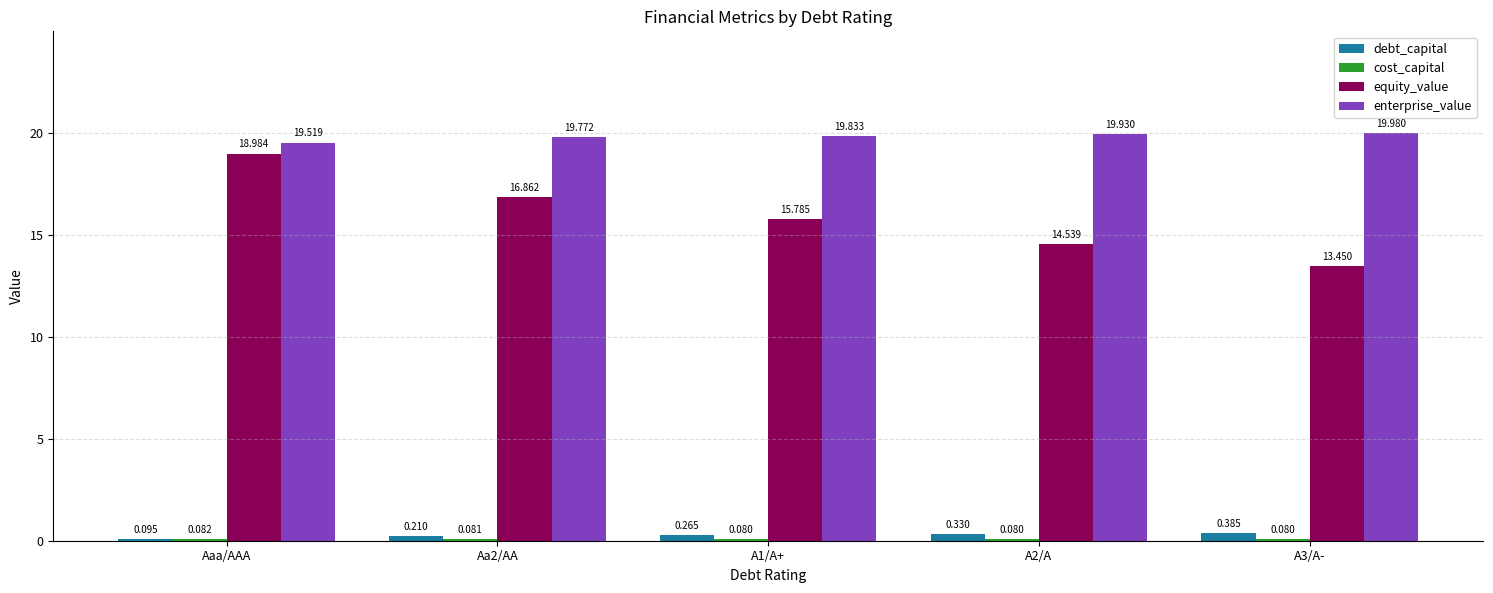

What is the spread (max minus min) of values at A3/A-?

19.9